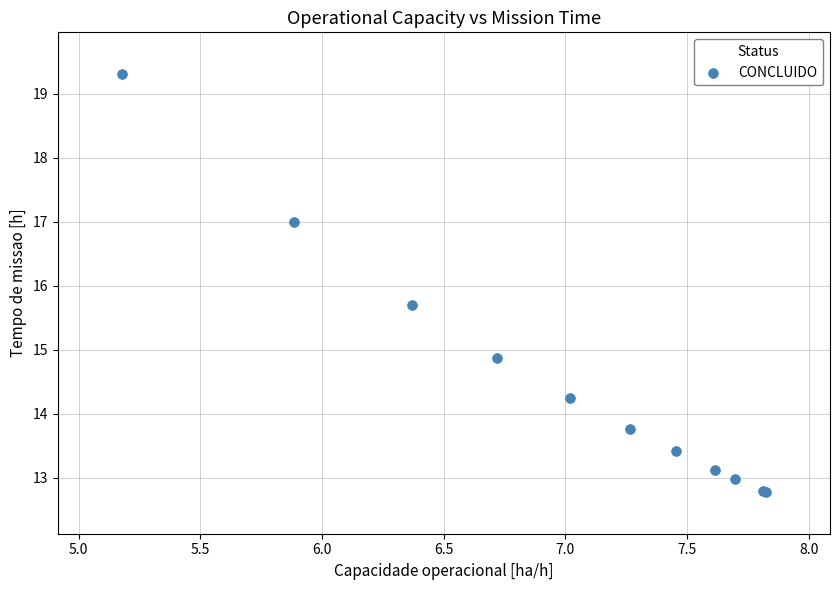

What Y value in the scatter plot is closest to 16?

15.7